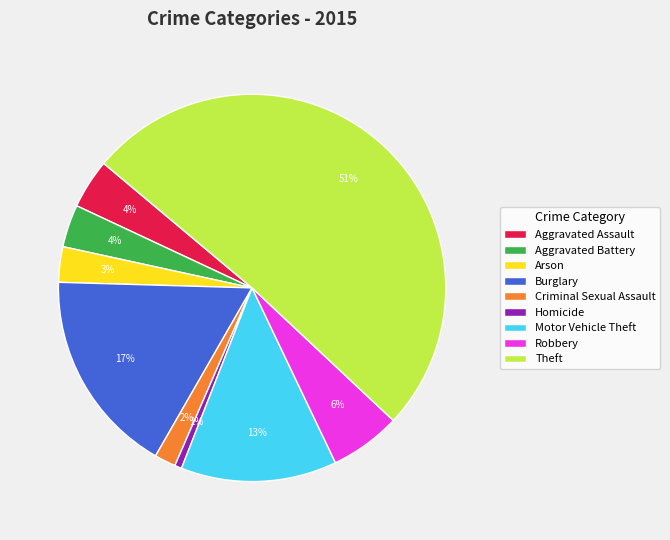

Which slice represents more than half of the pie?

Theft